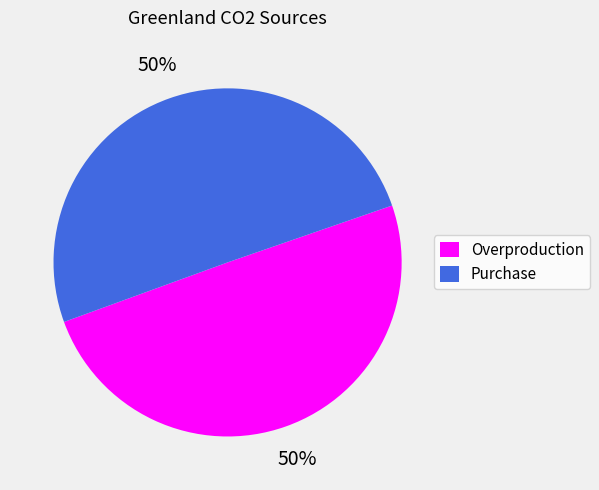

What percentage is the Overproduction slice, to the nearest percent?

50%